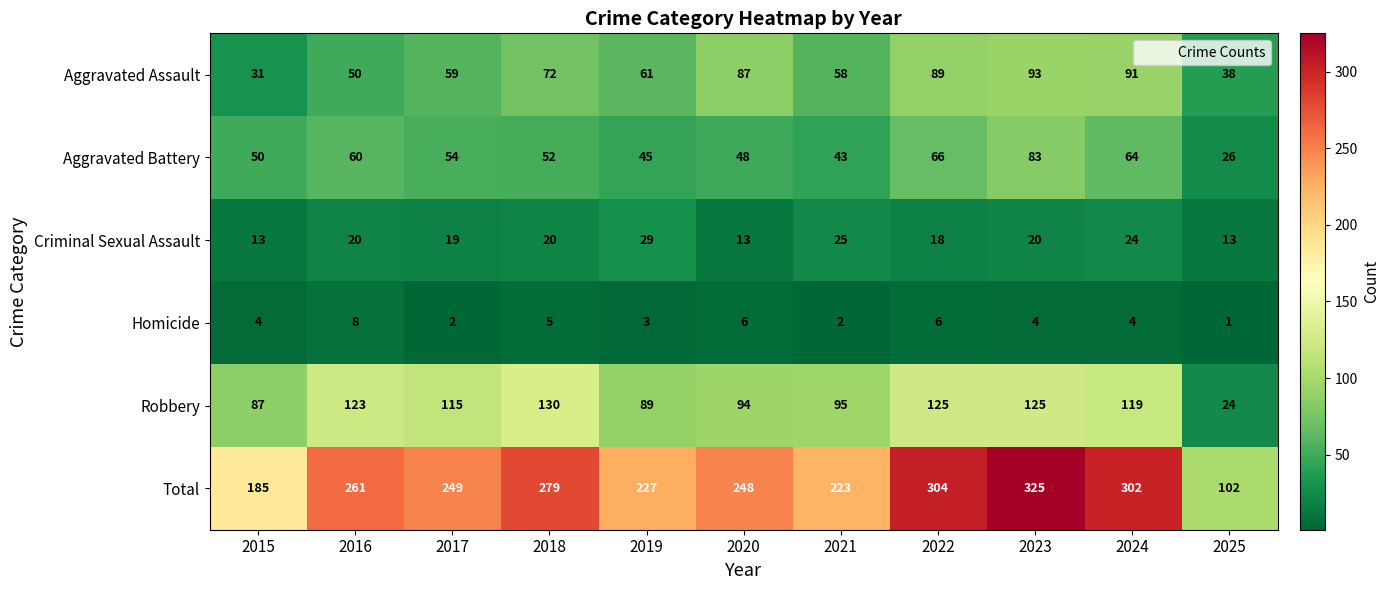

What is the difference between the maximum and minimum values in the Homicide series?

7